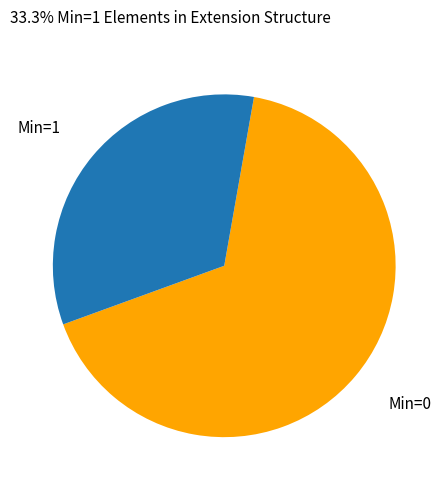

What is the smallest slice in the pie chart?

Min=1